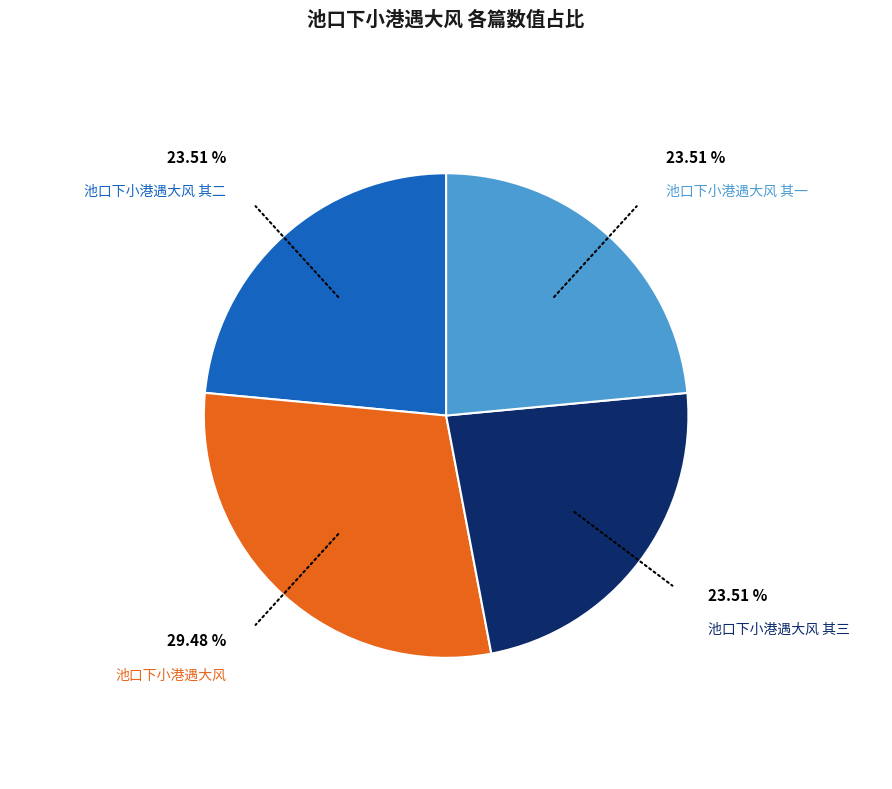

How many segments does this pie chart have?

4